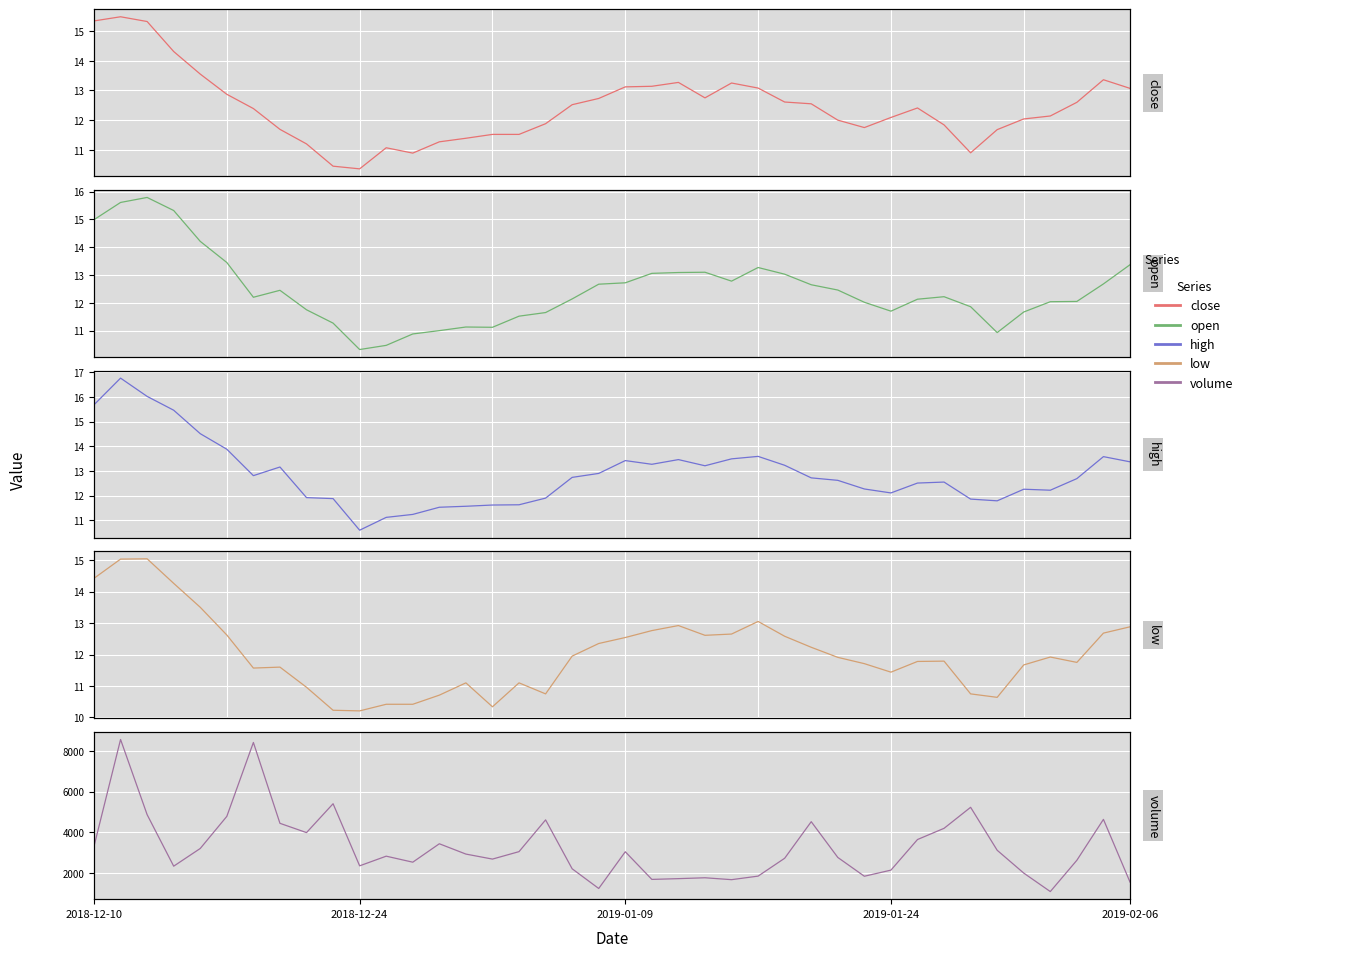

At which label does low first exceed 11?

2018-12-10